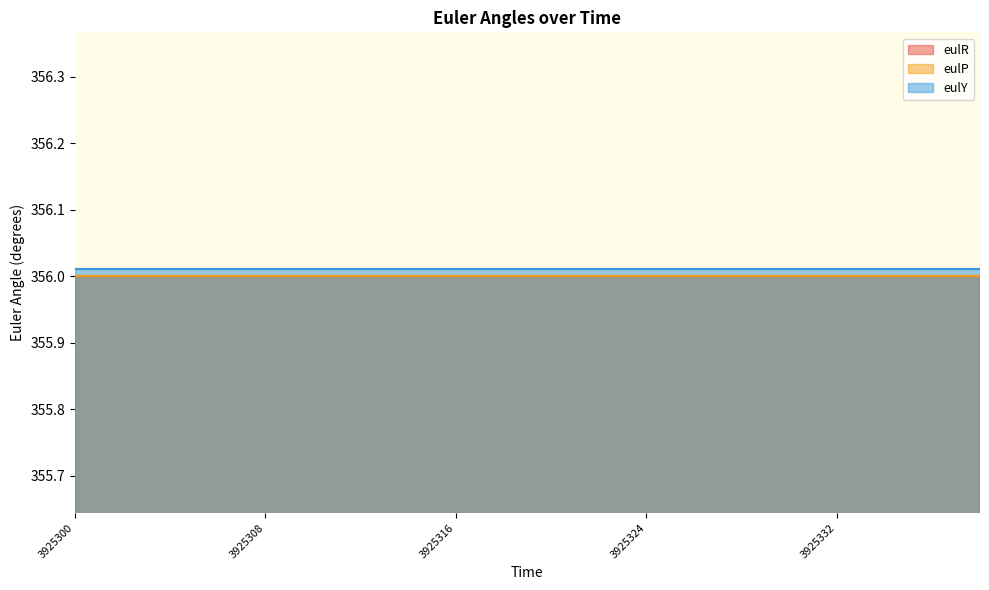

At which label does eulP reach its peak?

3925300